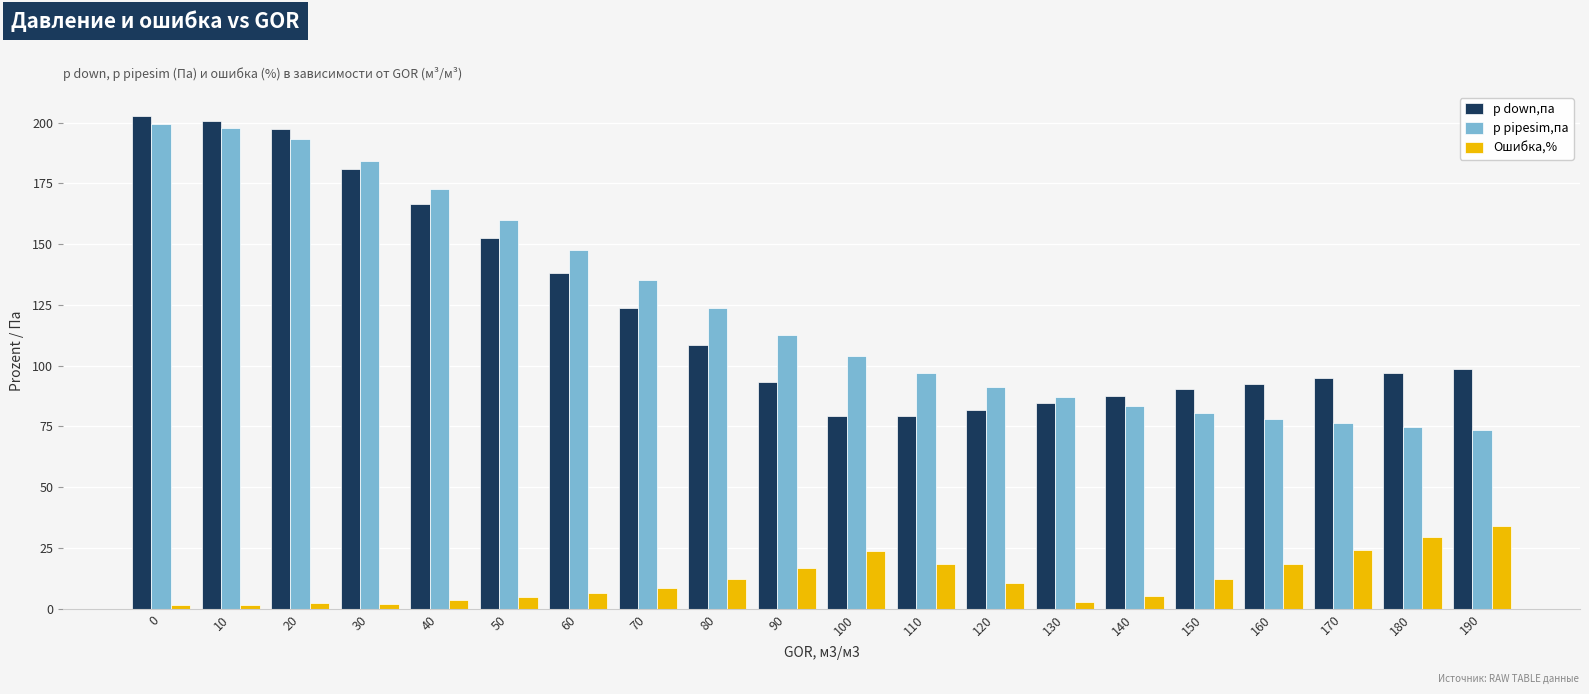

How many distinct data groups are displayed?

3